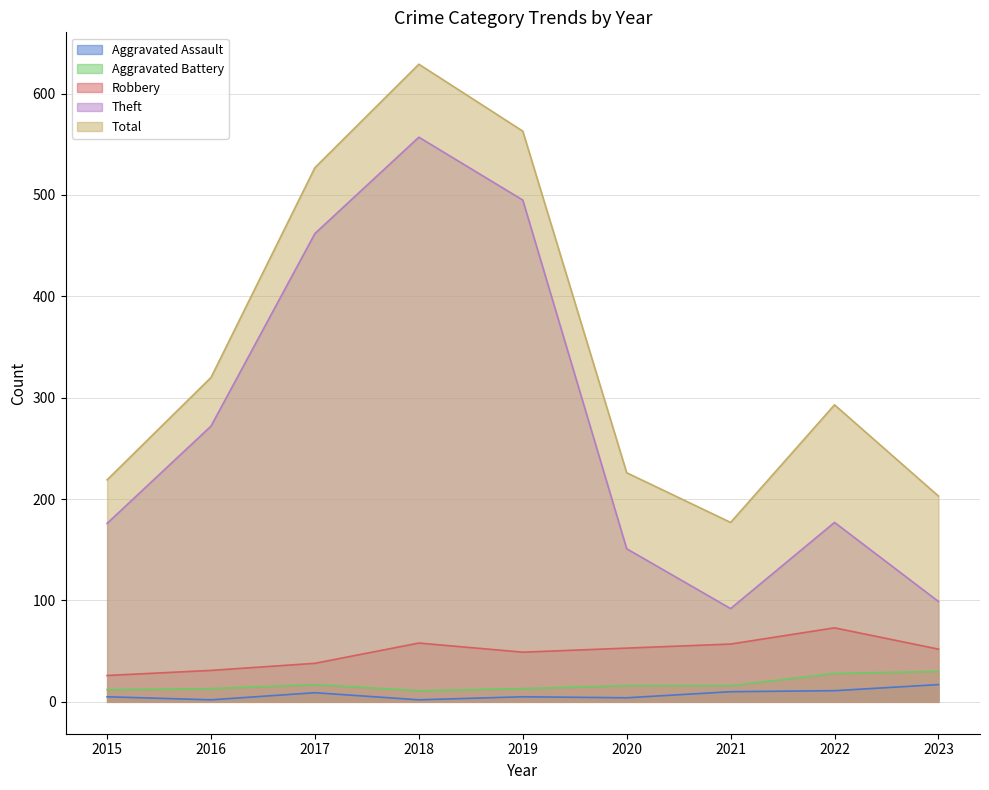

True or false: Aggravated Assault has a value of 1 at 2020.

False